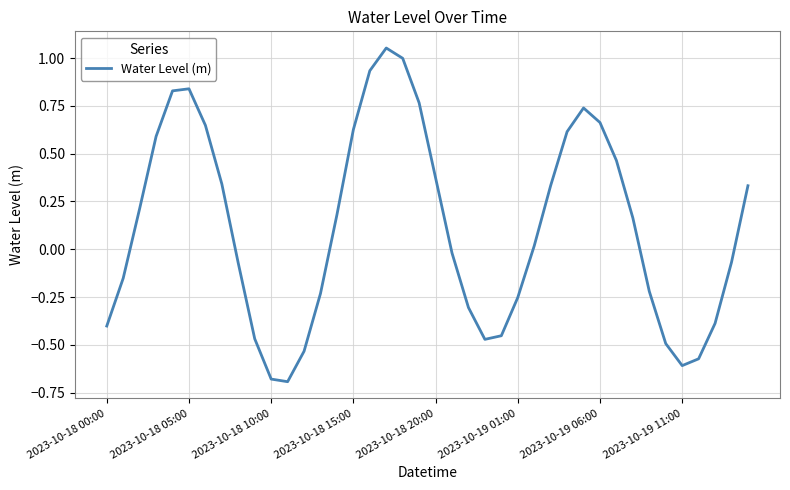

What is the difference between the maximum and minimum values?

1.7